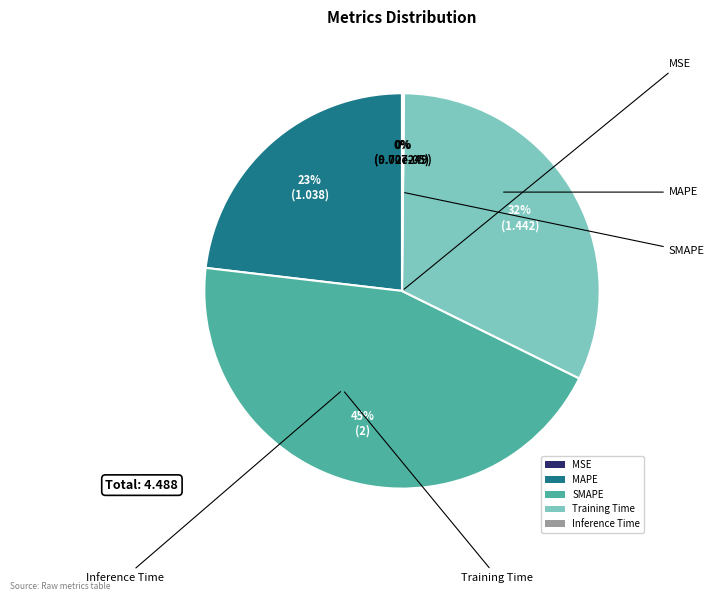

Is there a majority slice in this chart?

No